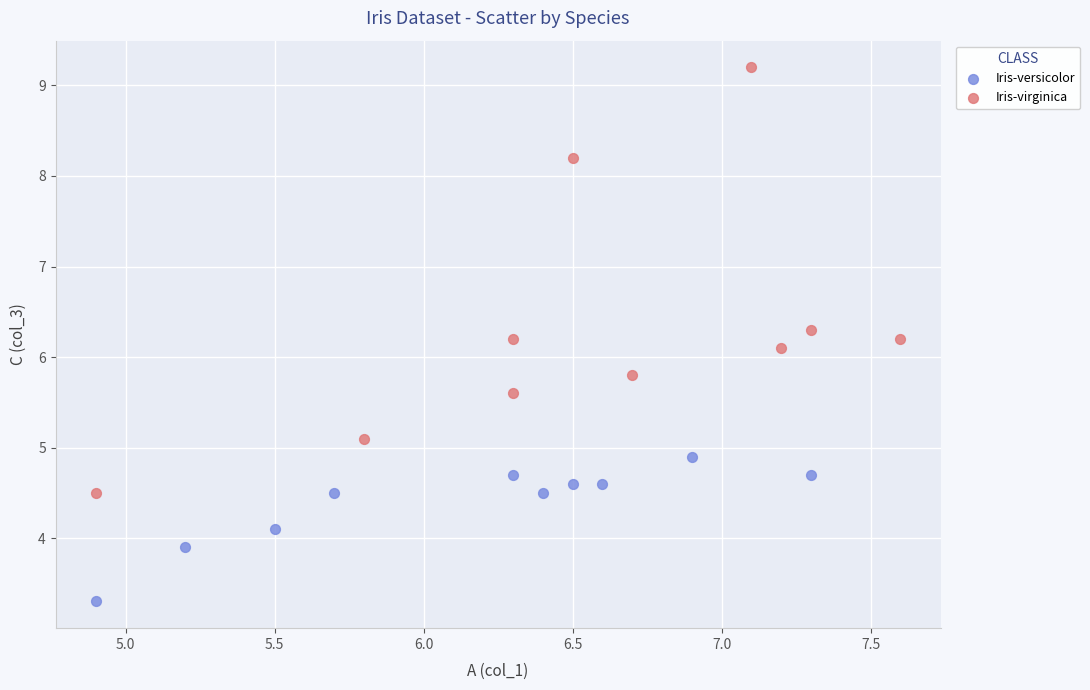

Which series reaches the maximum Y coordinate?

Iris-virginica